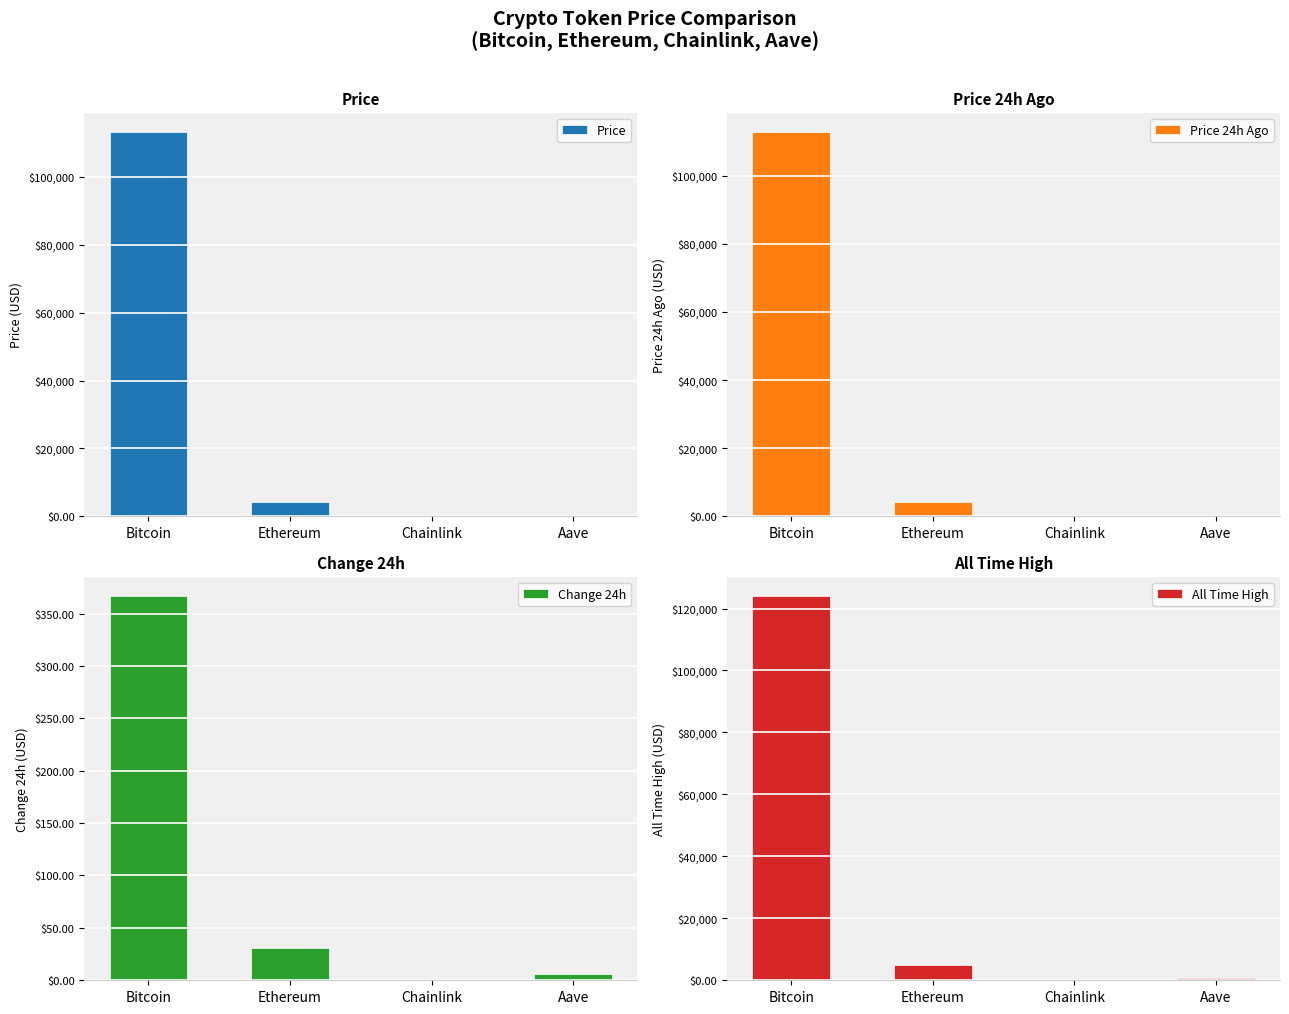

Count the number of data series in this chart.

4